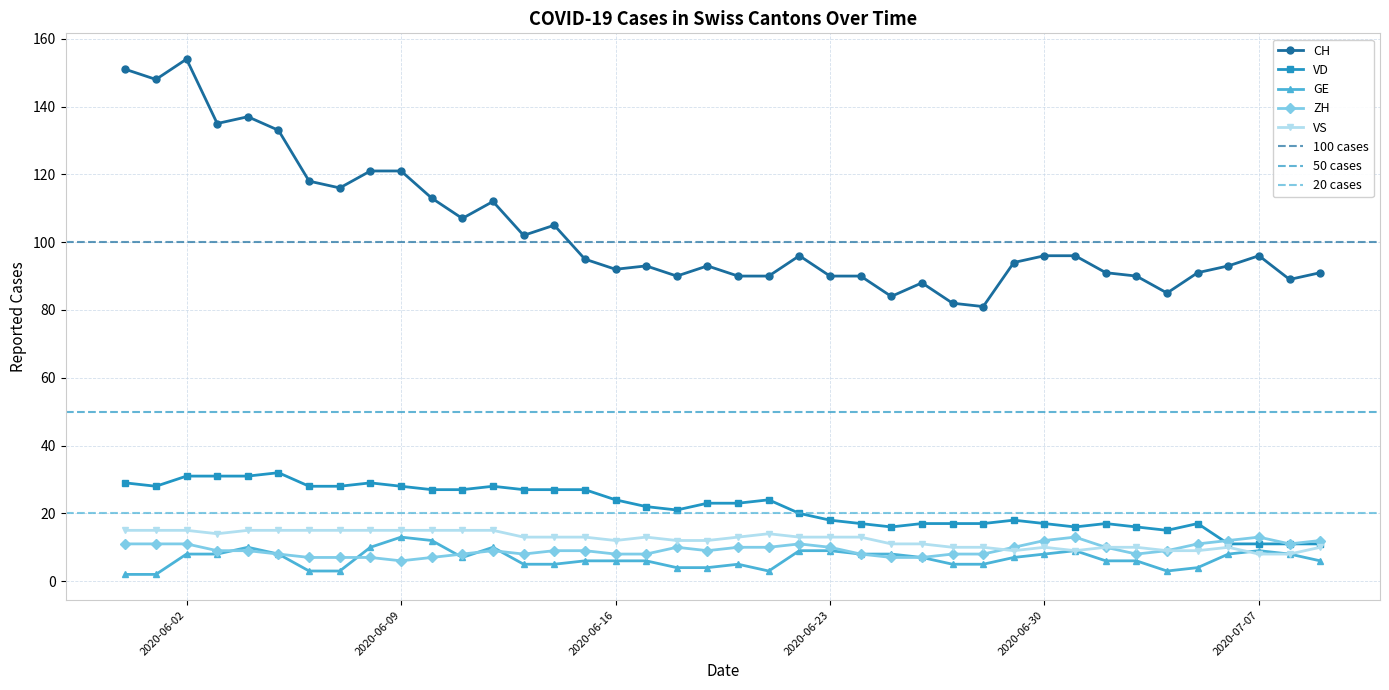

In VD, how many points are higher than both neighbors (excluding endpoints)?

7